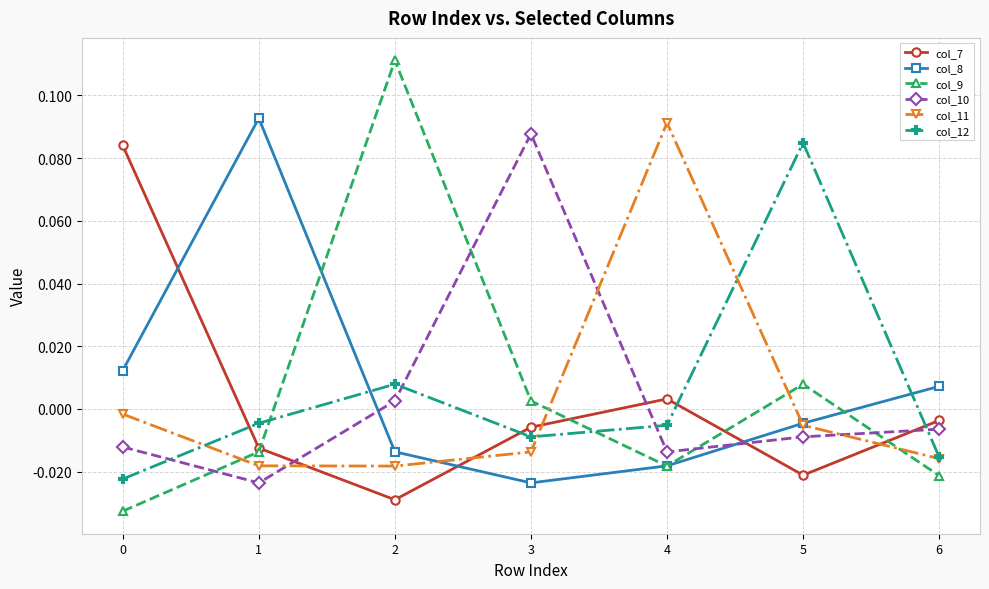

Between 1 and 6, which series saw the biggest shift?

col_8